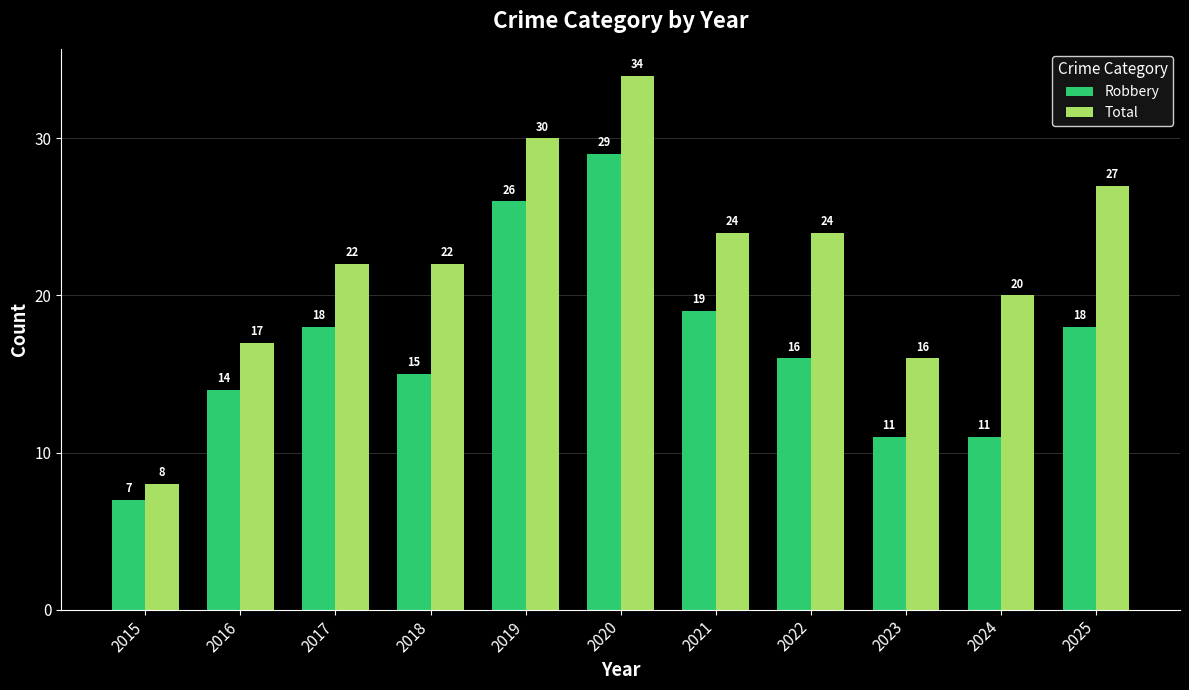

Does the chart contain stacked bars?

No